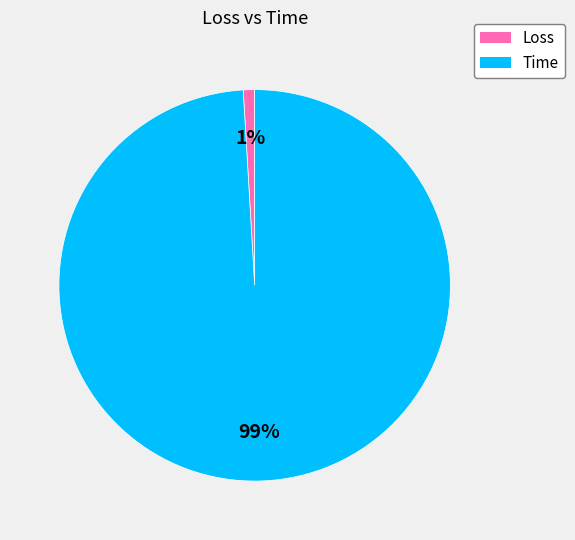

Between Loss and Time, which is larger?

Time